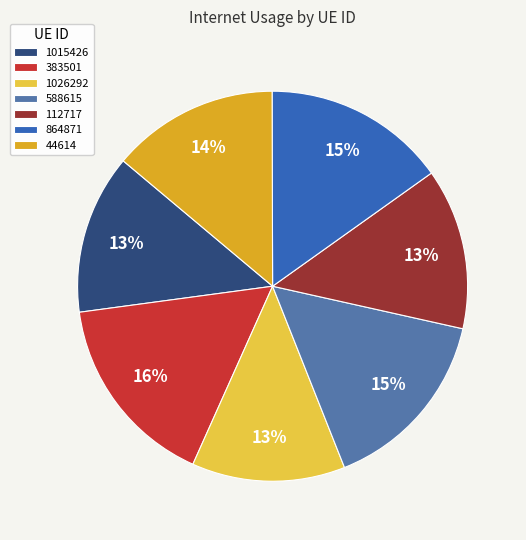

Is 383501 the majority of the pie?

No